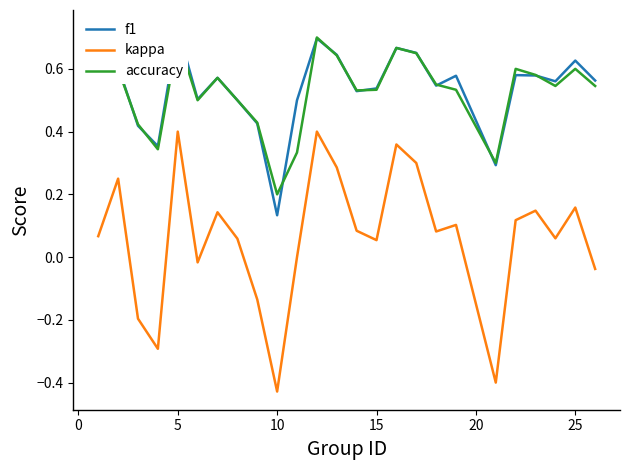

At which label does kappa reach its minimum?

10